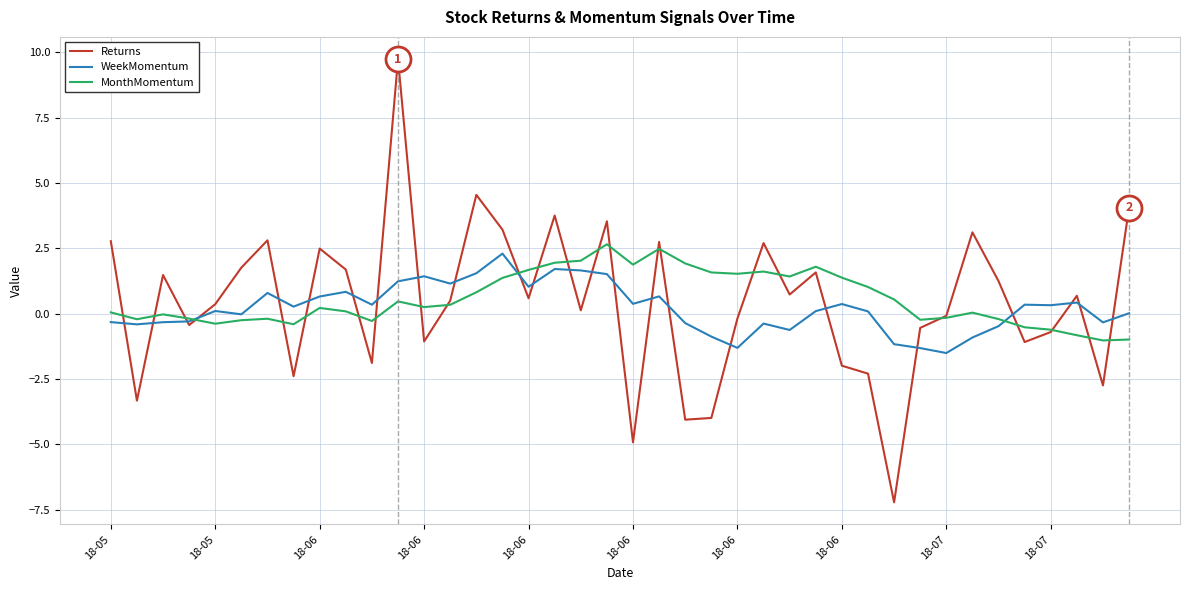

Which series ends up on top after the final intersection of MonthMomentum and WeekMomentum?

WeekMomentum